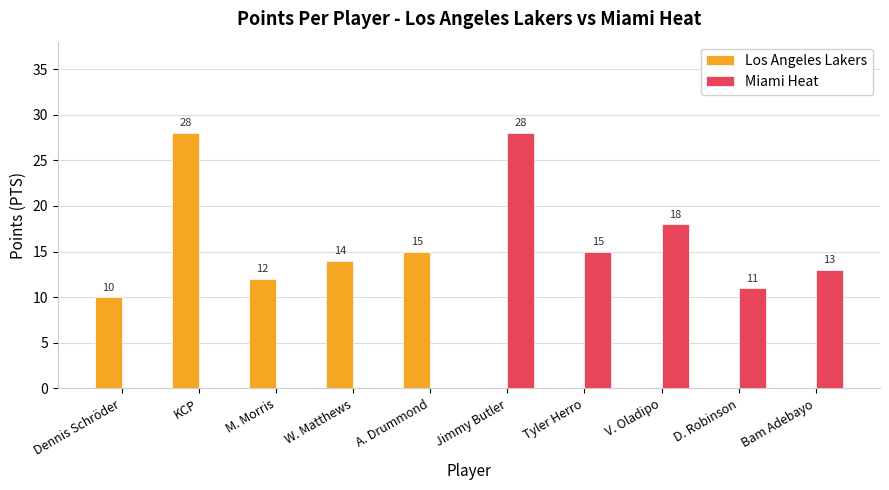

Count the number of categories in the chart.

10